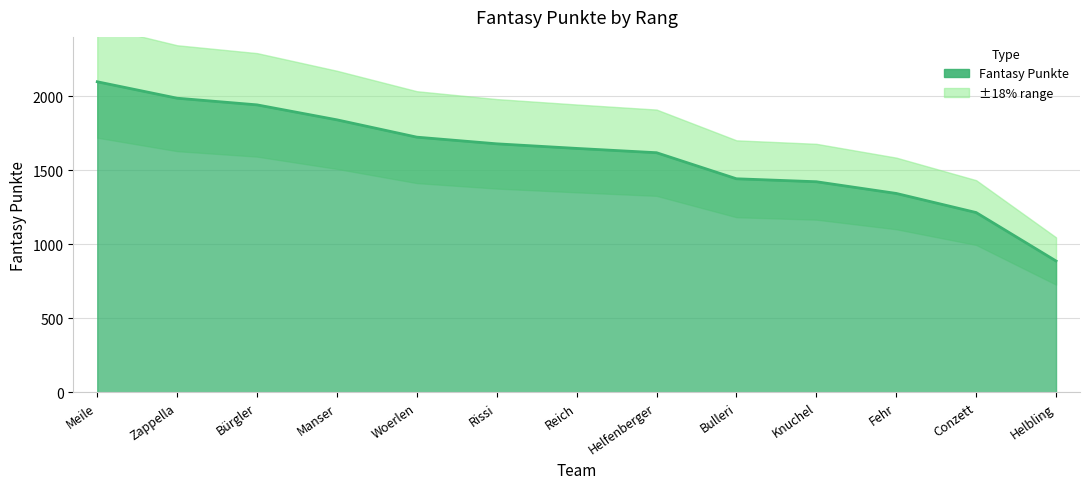

Does the chart display data point markers on the line(s)?

No